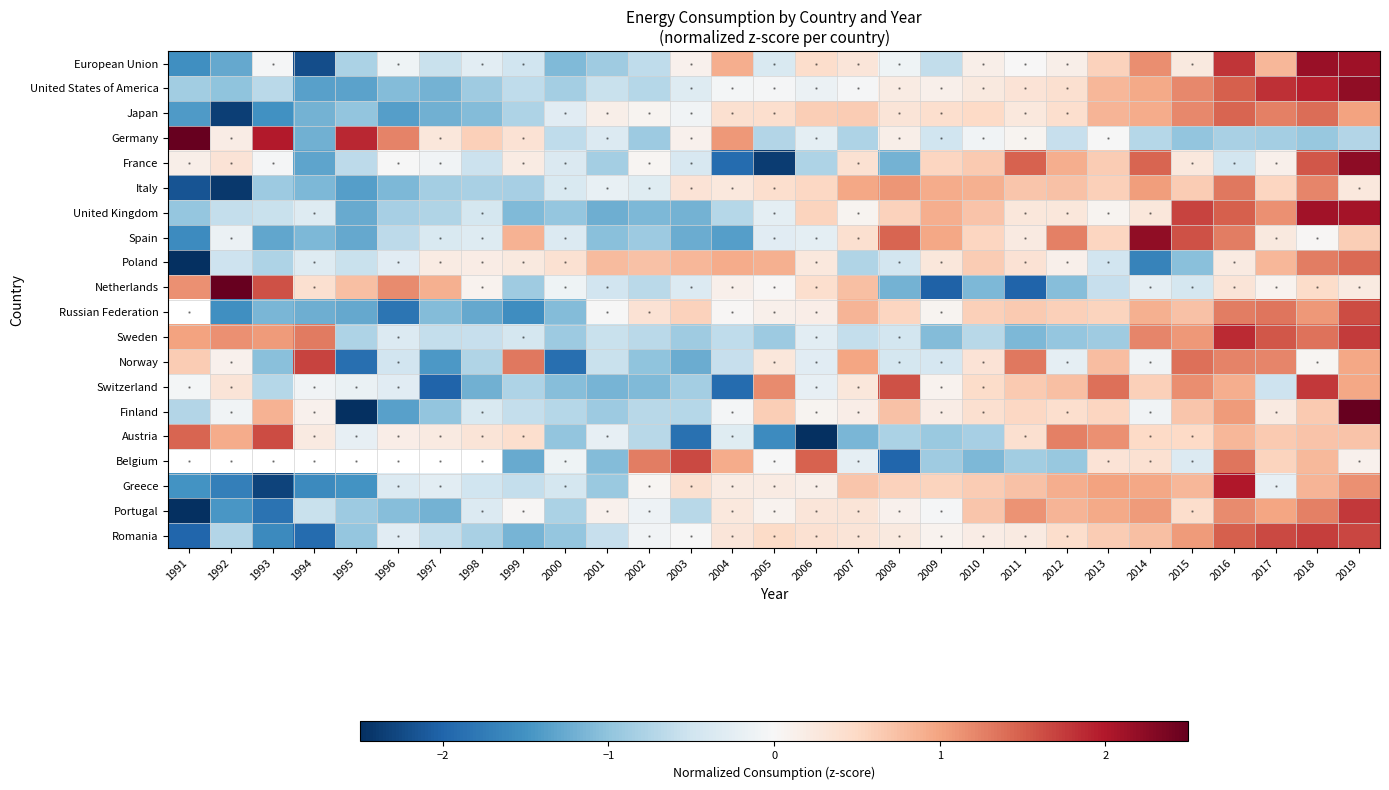

What is the difference between the maximum and minimum values in the United Kingdom series?

3.4